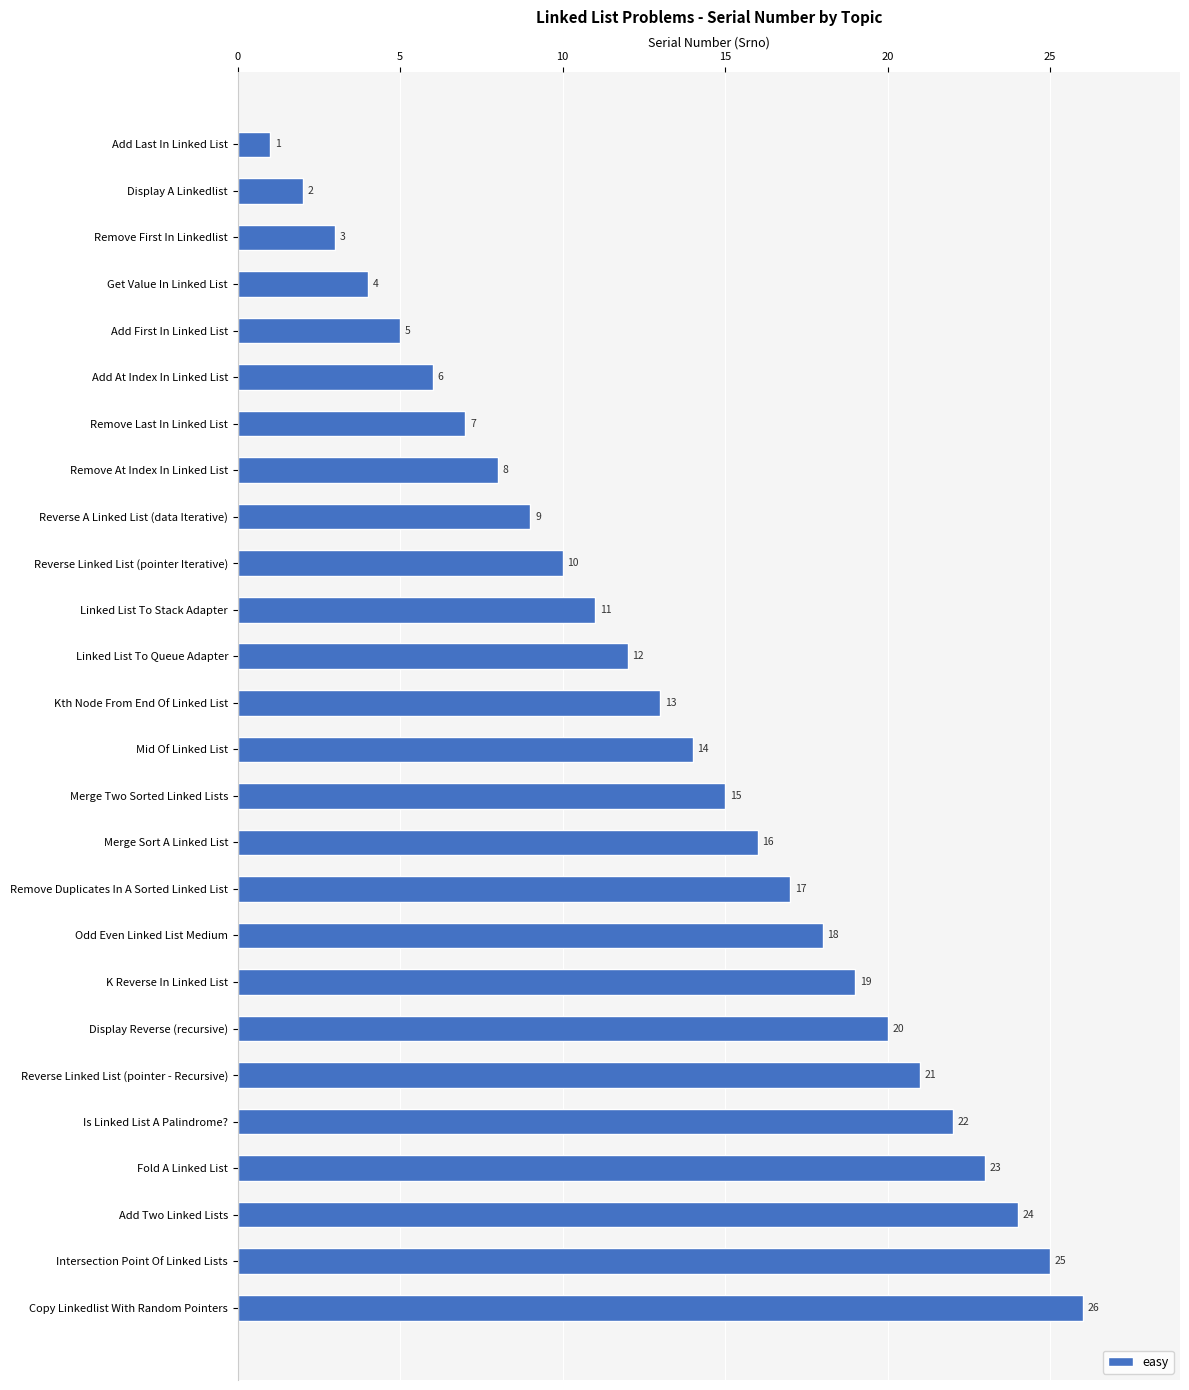

What is the average value?

14